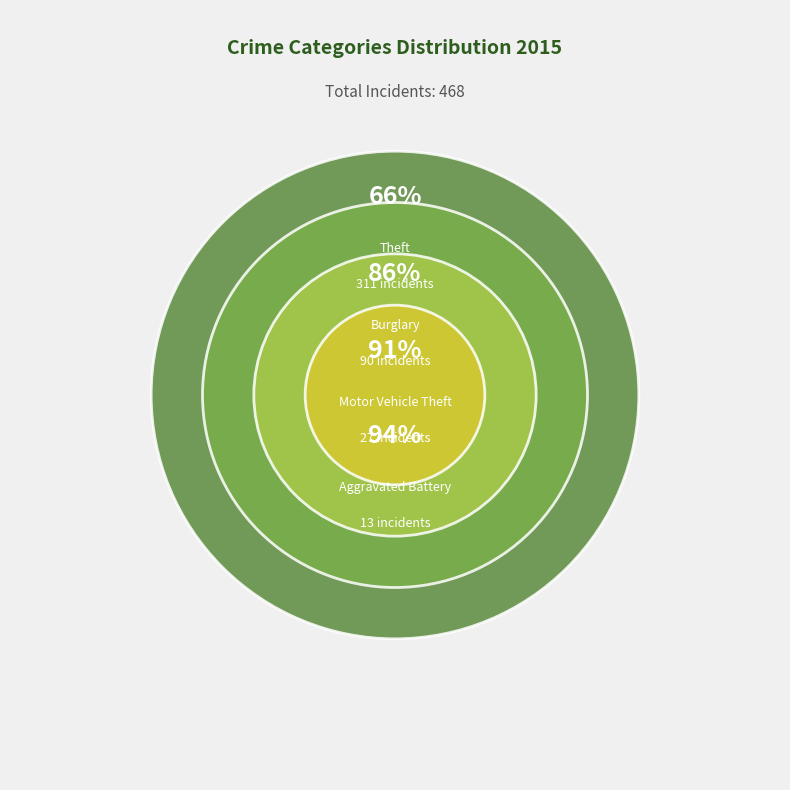

Does Aggravated Assault represent more than half of the total?

No